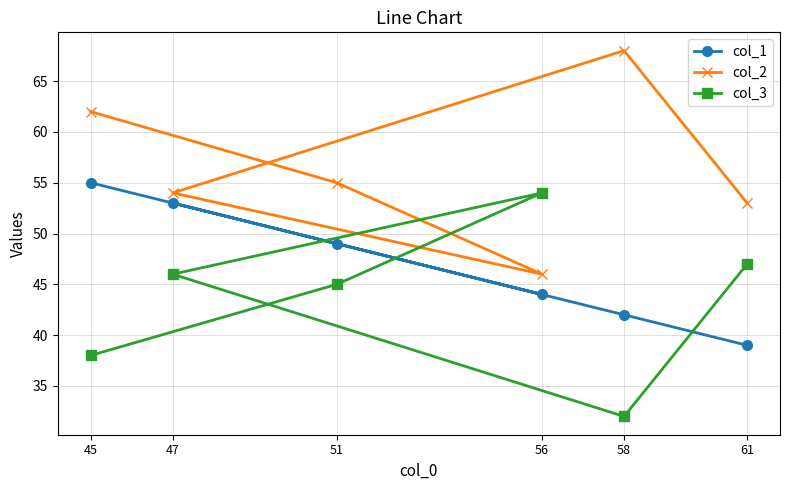

What is the value of the col_3 point at the 4th from the left?

54